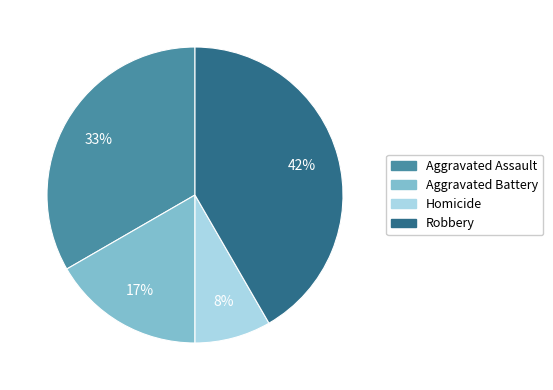

What is the largest slice in the pie chart?

Robbery